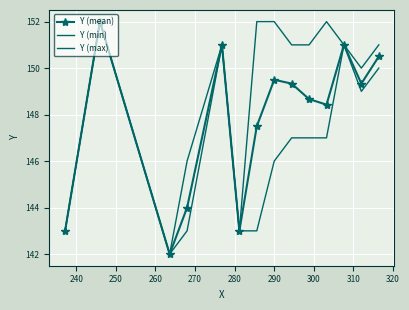

How many values in the Y (mean) series are below 149?

7